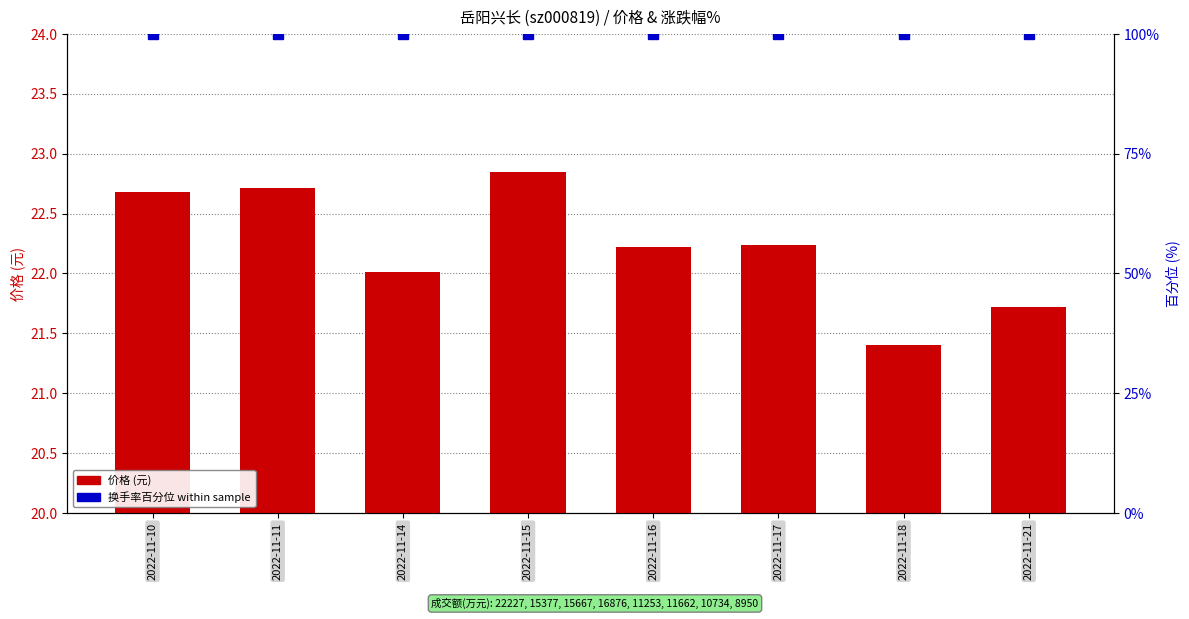

Which category has the highest value in the 价格 series?

2022-11-15